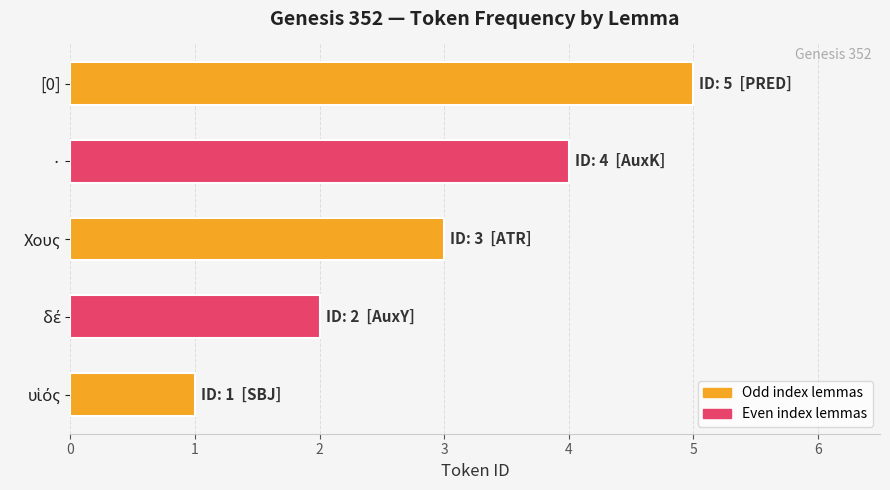

Count the values in the range 2 to 4.

3